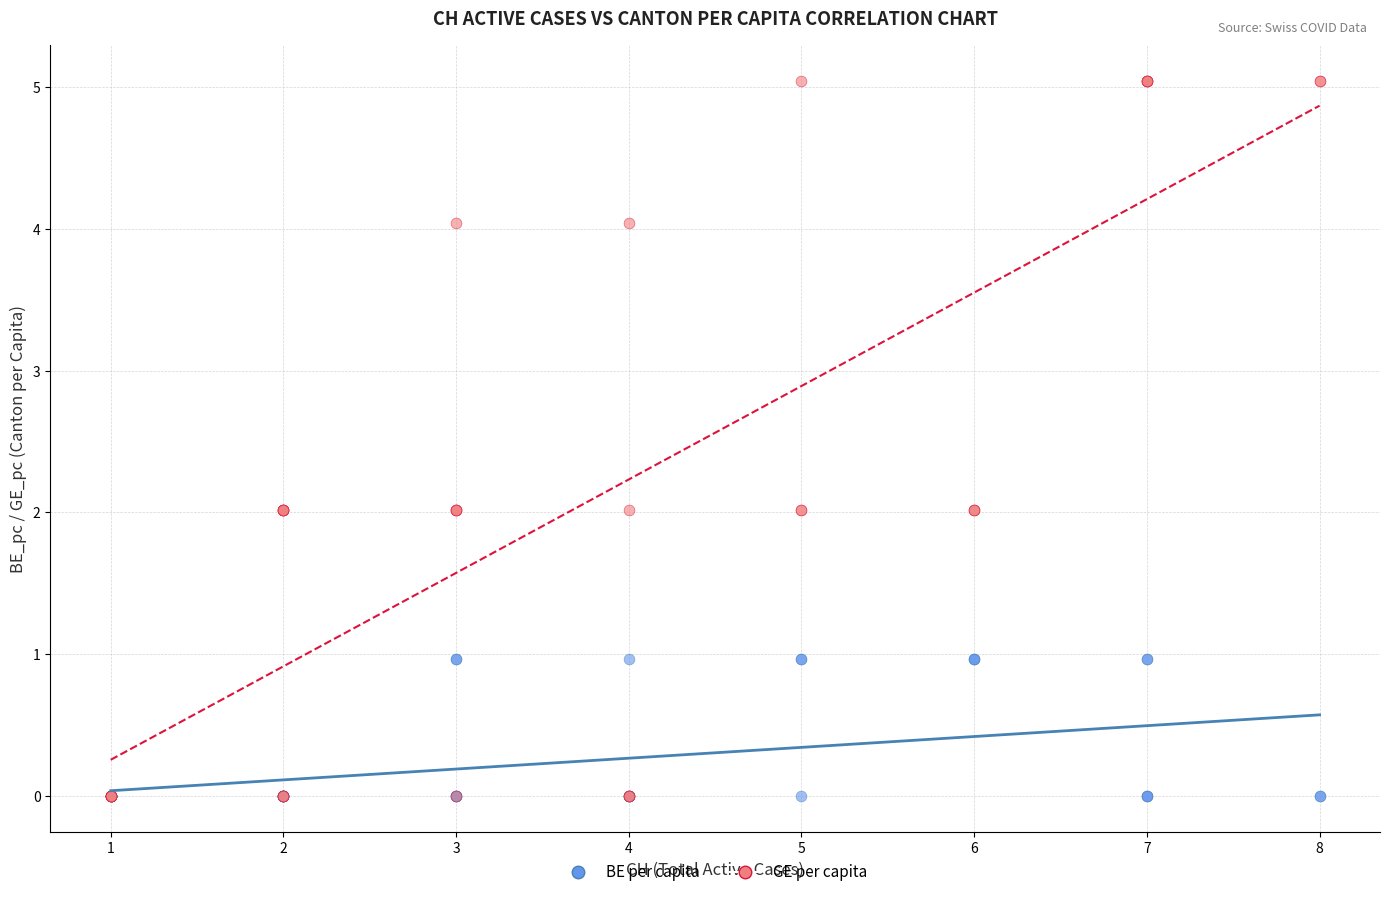

What are all the series names shown in the legend?

BE per capita, GE per capita